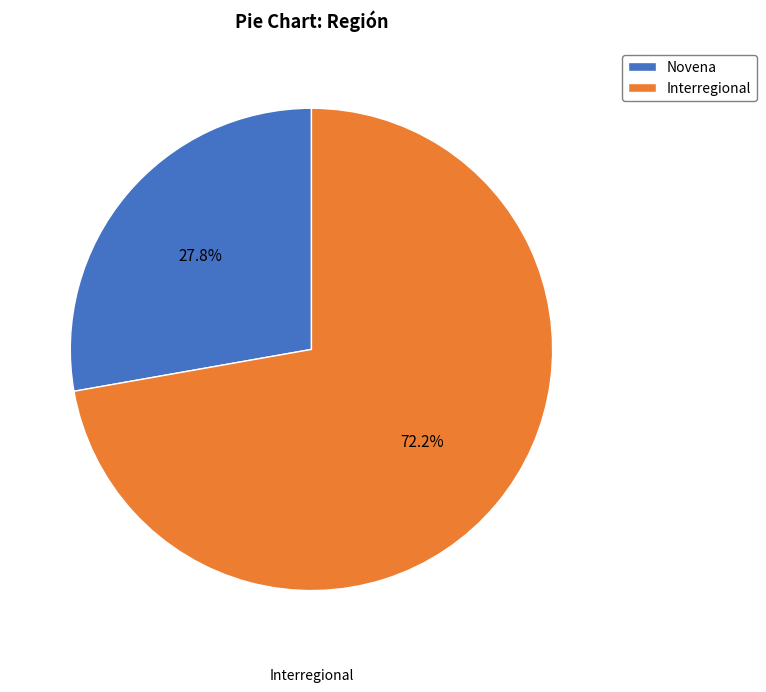

Which category accounts for the majority?

Interregional